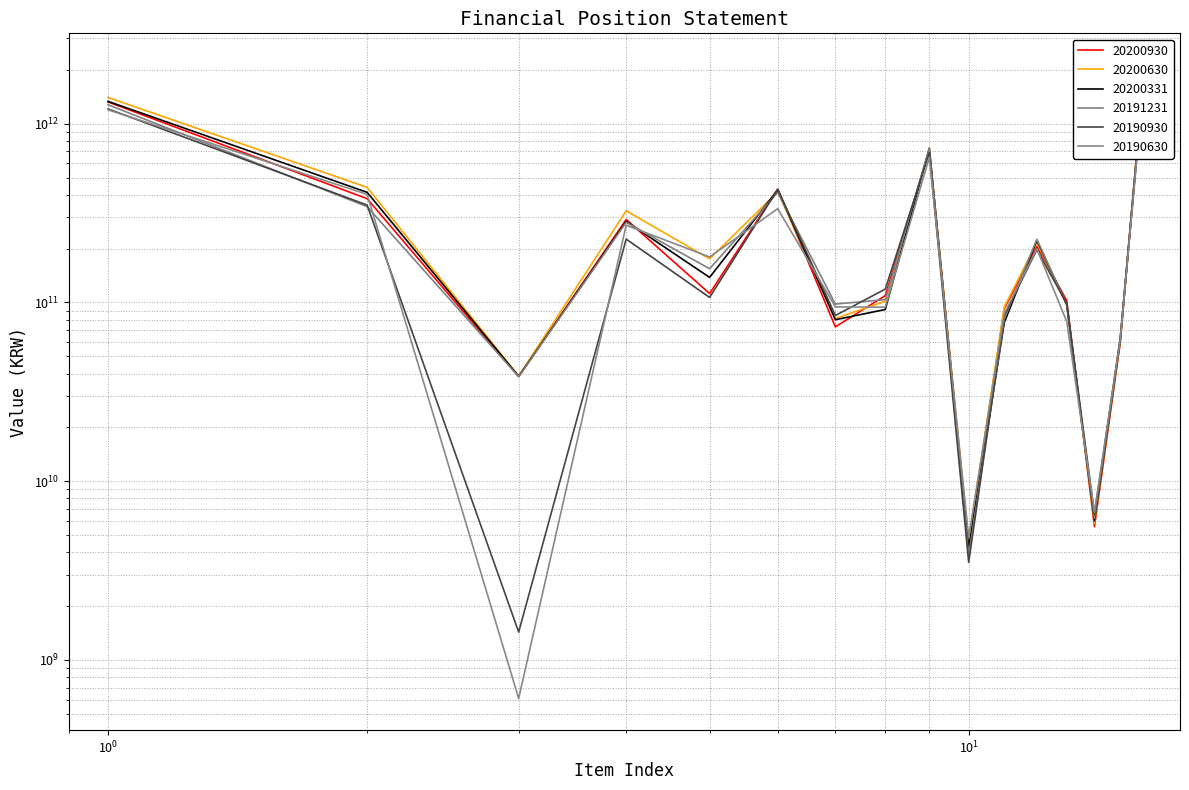

How many interior local peaks does the 20190630 series have?

4